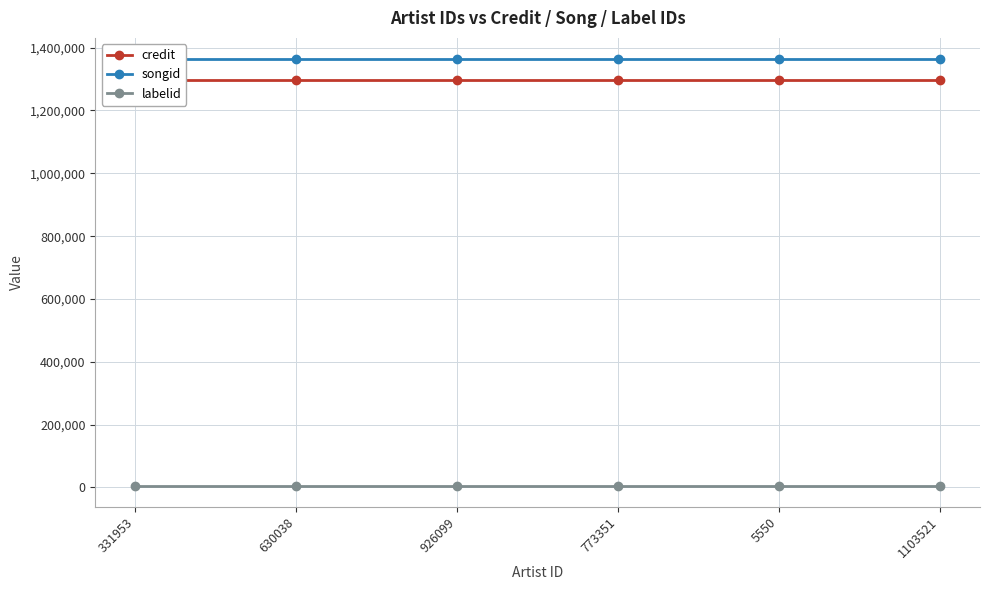

What is the sum of all credit values?

7791354